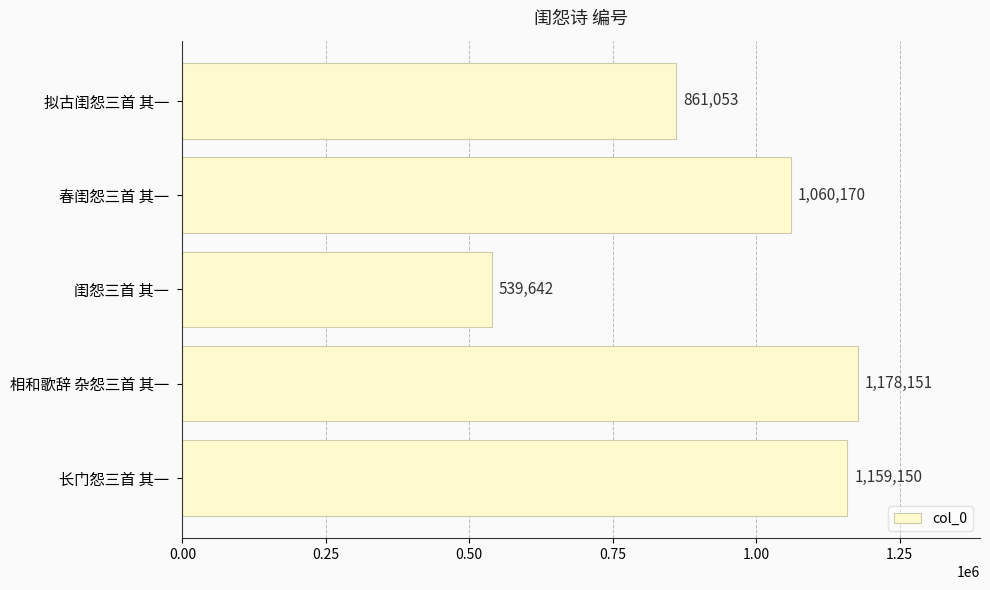

What is the average value?

959633